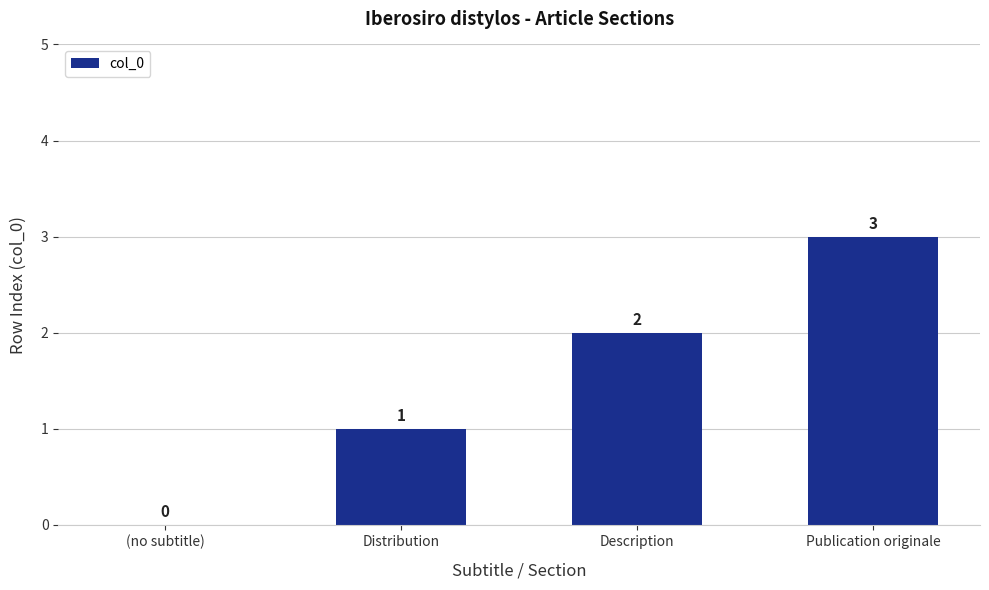

True or false: the data shows 2 at Description.

True